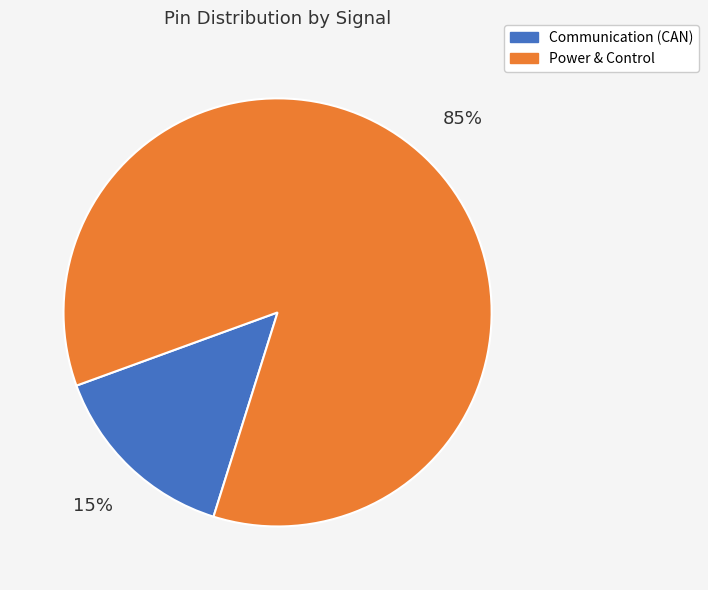

To the nearest percent, what percentage of the pie is Power & Control?

85%